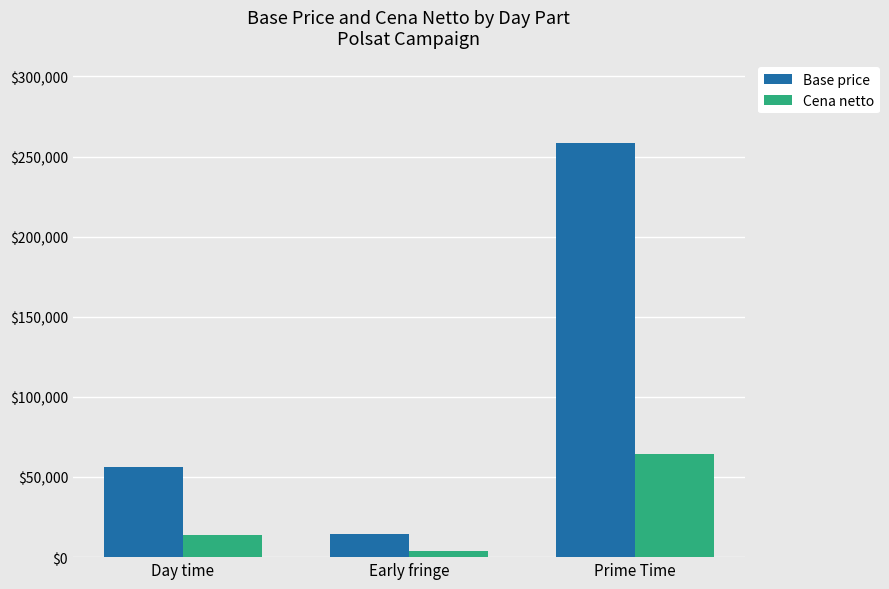

How many bars are there in total?

6